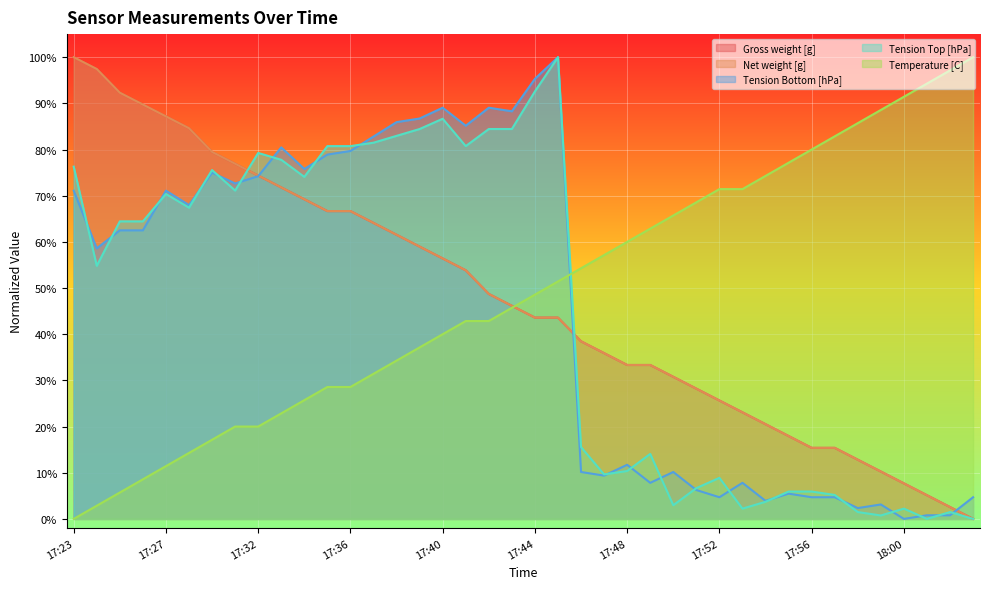

True or false: Tension Top [hPa] and Tension Bottom [hPa] intersect in this chart.

True